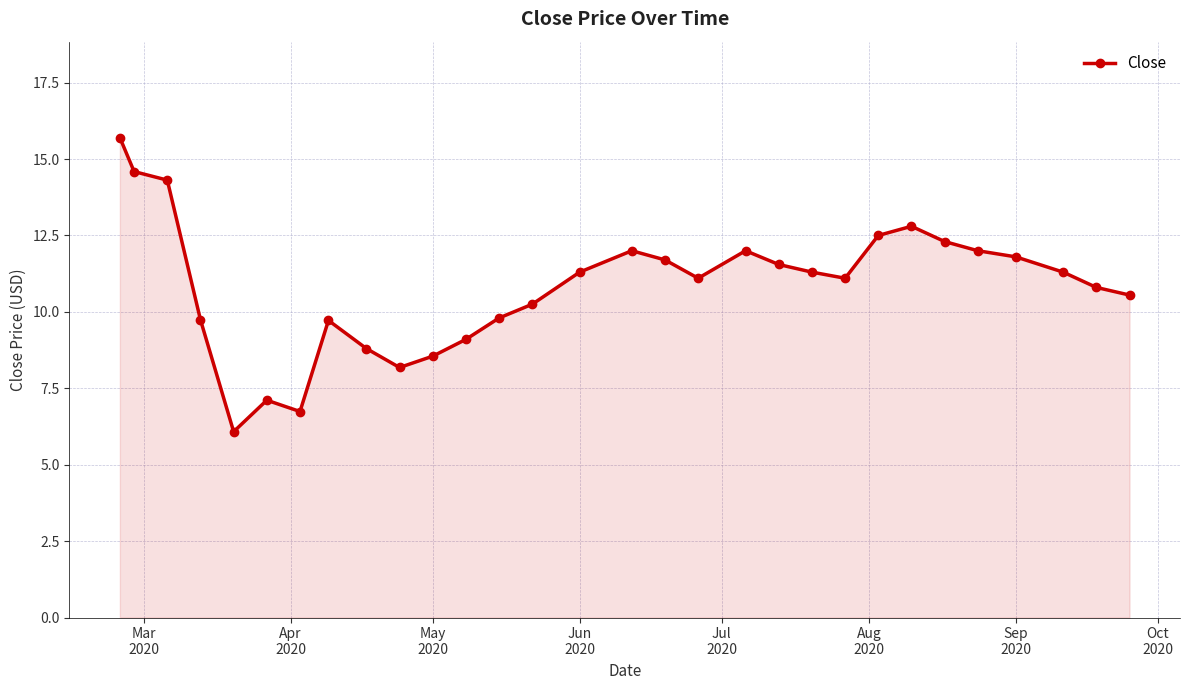

How many interior local peaks (higher than both neighbors) does the data have?

5